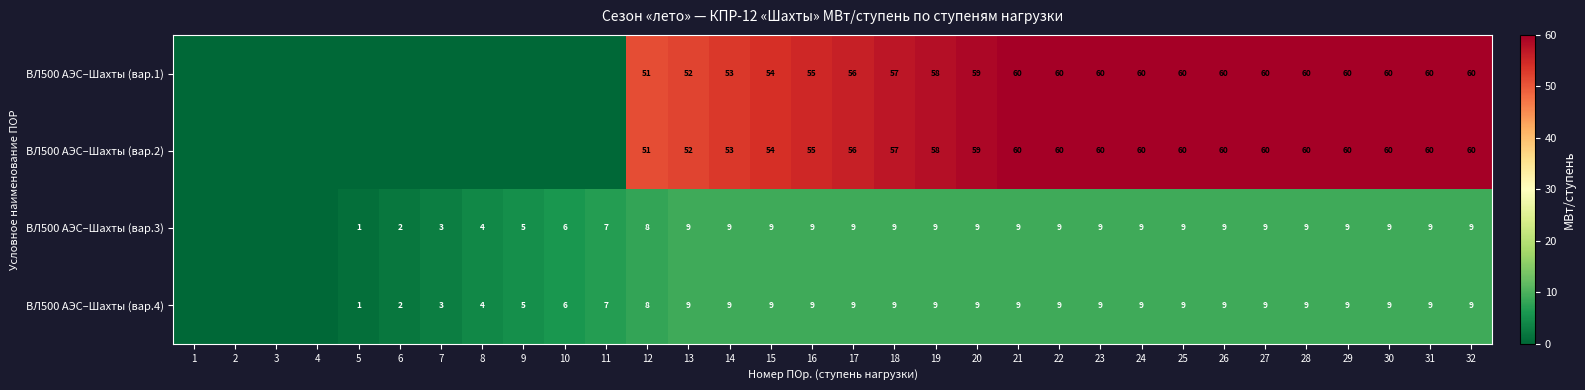

What is the difference between the highest and lowest values at 15?

45